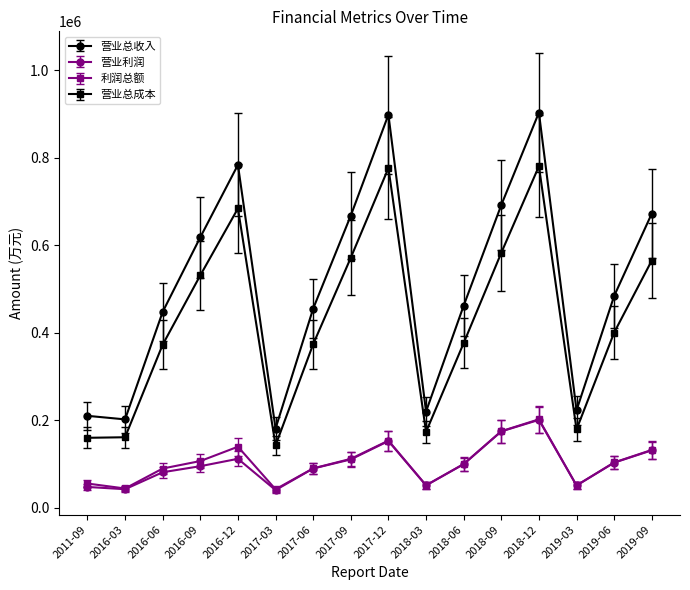

Is this an area chart (filled region under the line)?

No